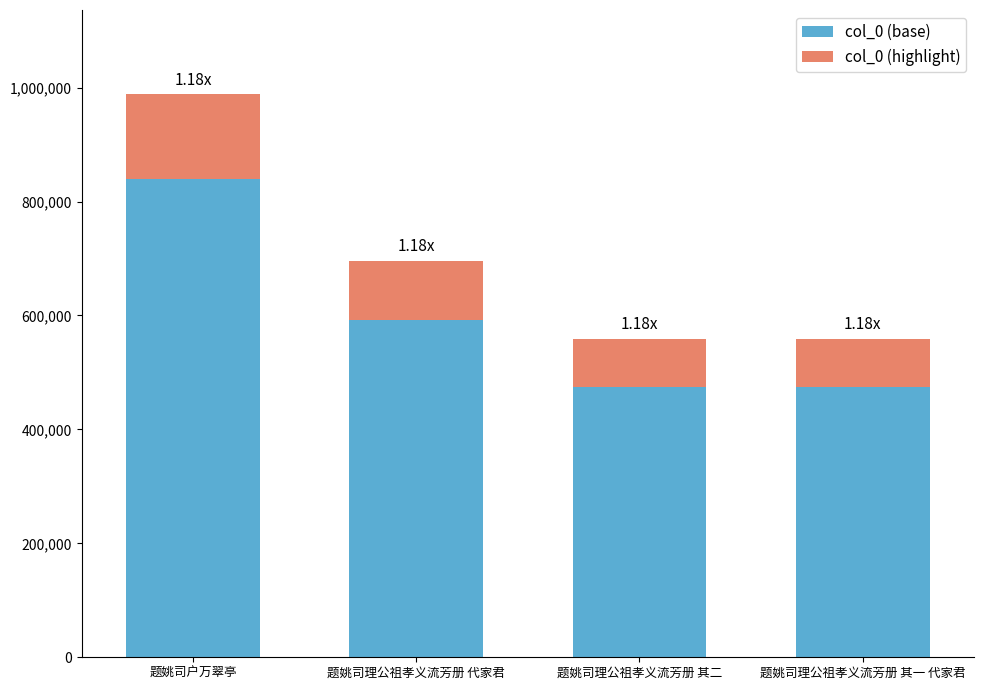

At which label does col_0 (base) reach its peak?

题姚司户万翠亭